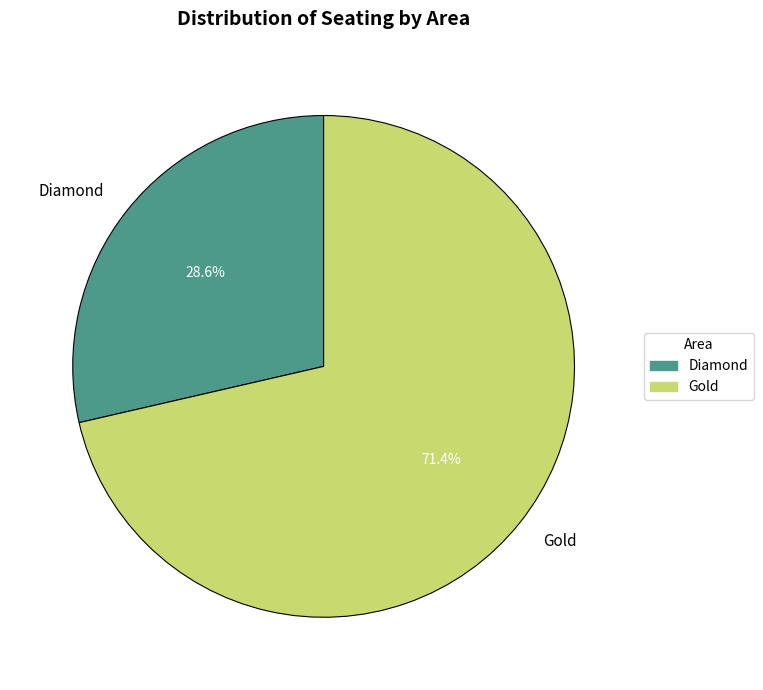

What percentage is the Gold slice, to the nearest percent?

71%